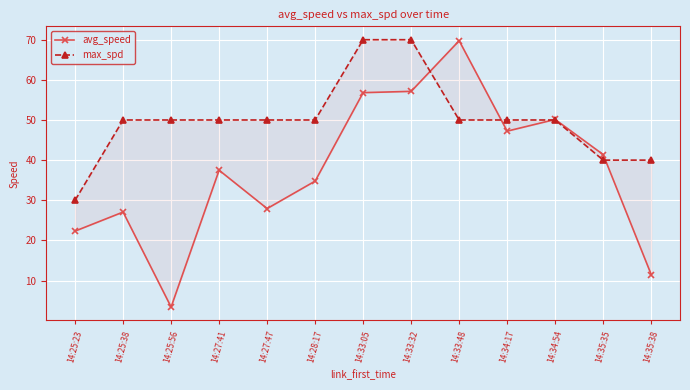

What is the total value across all series at 14:33:48?

119.8